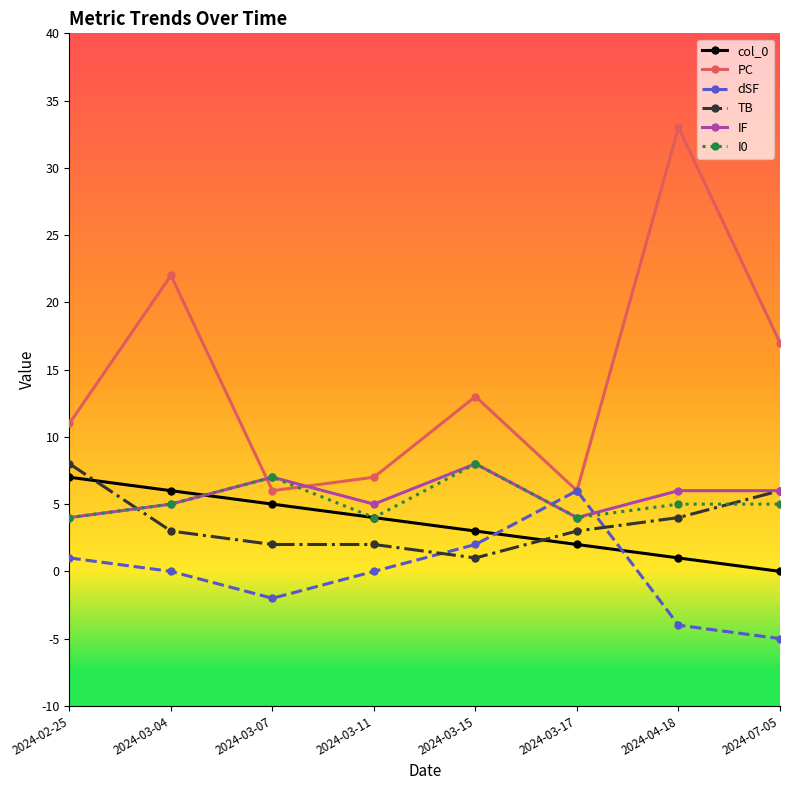

At which category is the sum across all series the highest?

2024-04-18